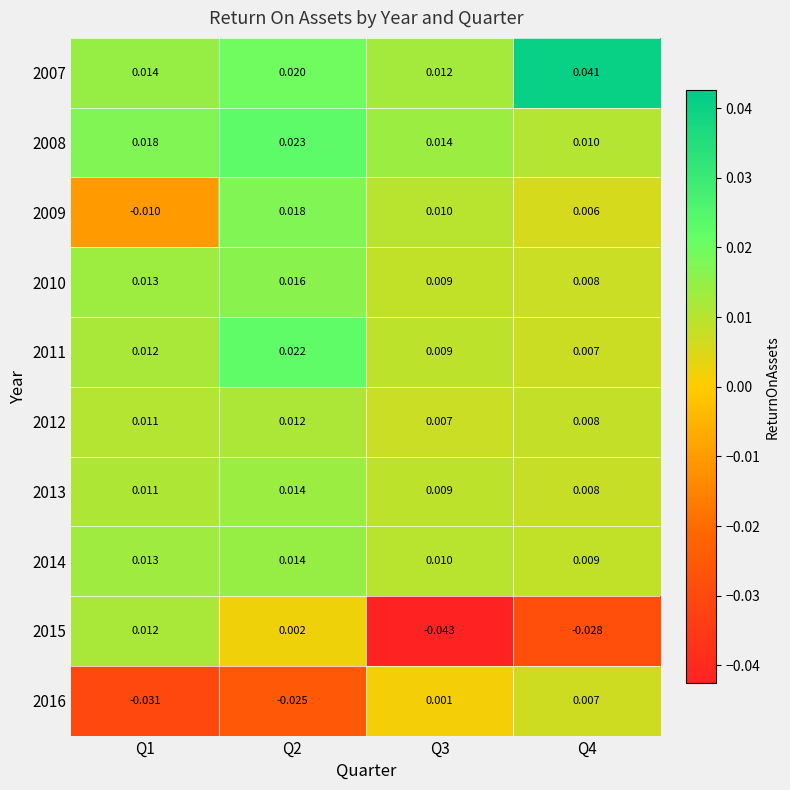

At which category is the sum across all series the highest?

Q2